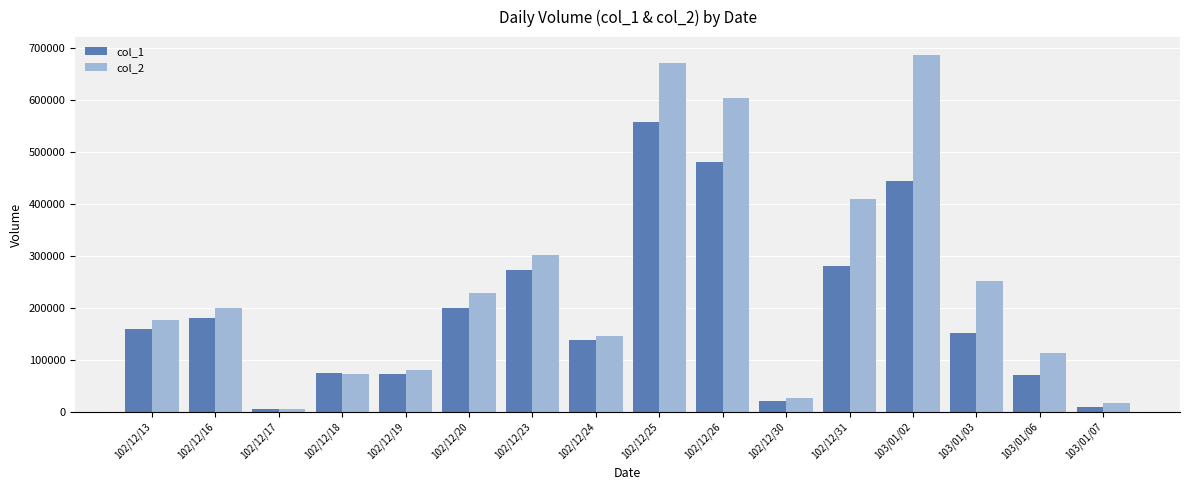

At how many categories does at least one series exceed 635608?

2